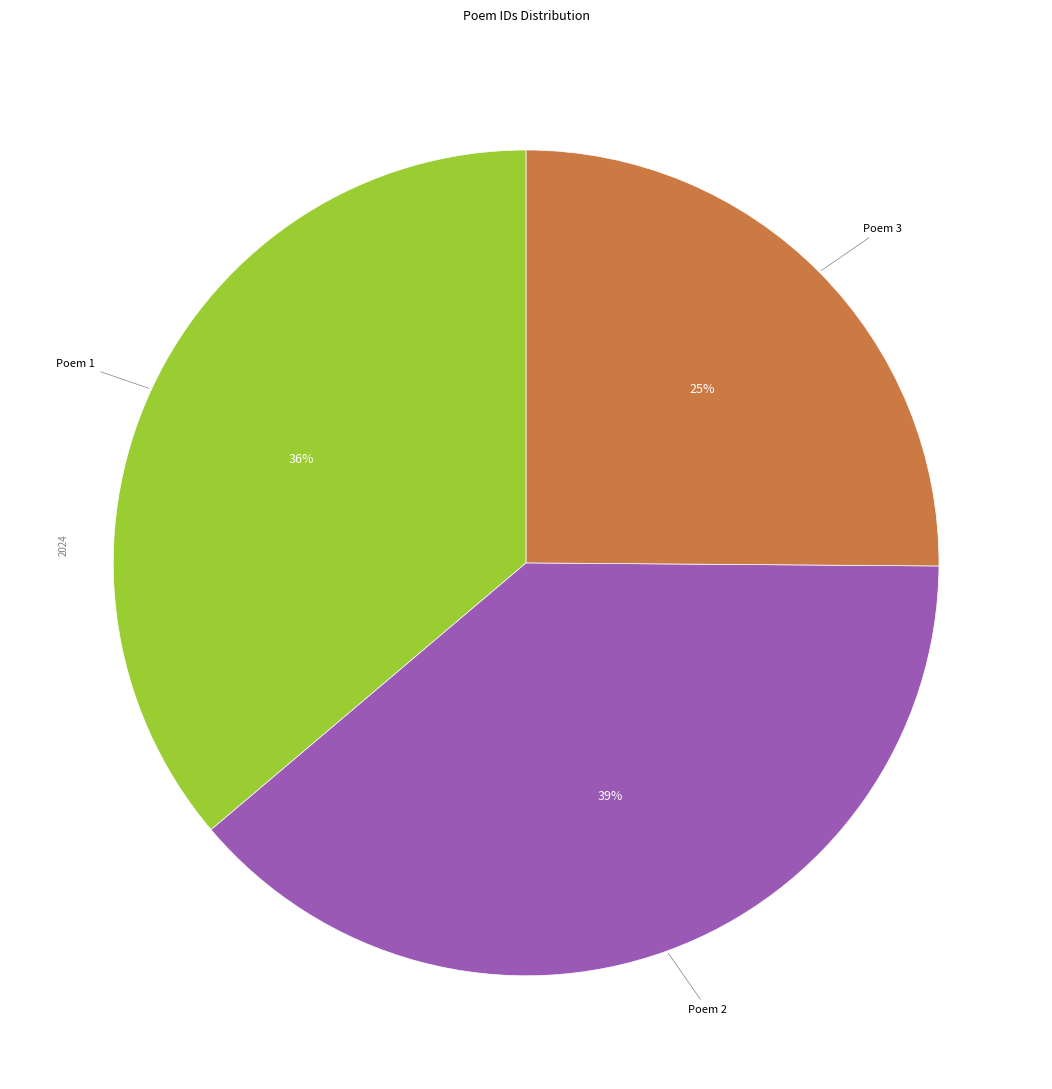

To the nearest percent, what is the average slice percentage?

33%